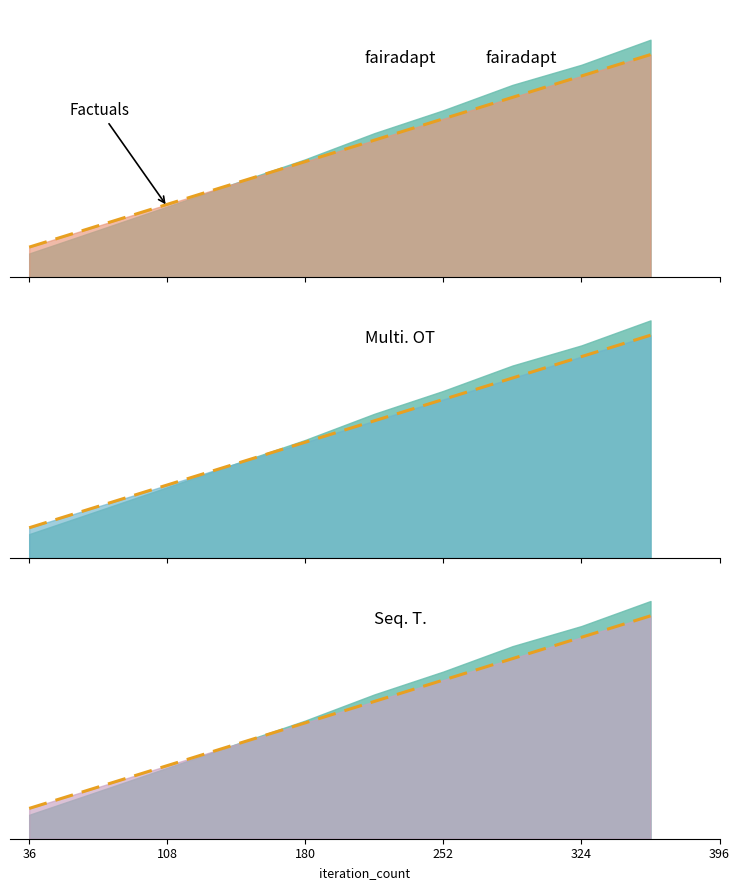

True or false: iteration_count and sample_measured_value intersect in this chart.

False